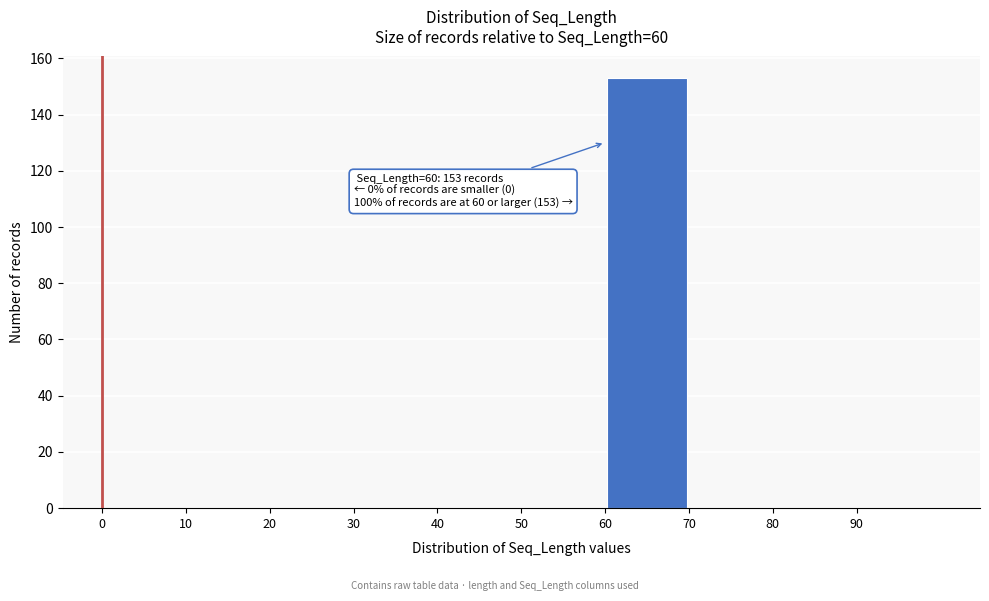

Over which range of the x-axis is the bar tallest?

60 to 70